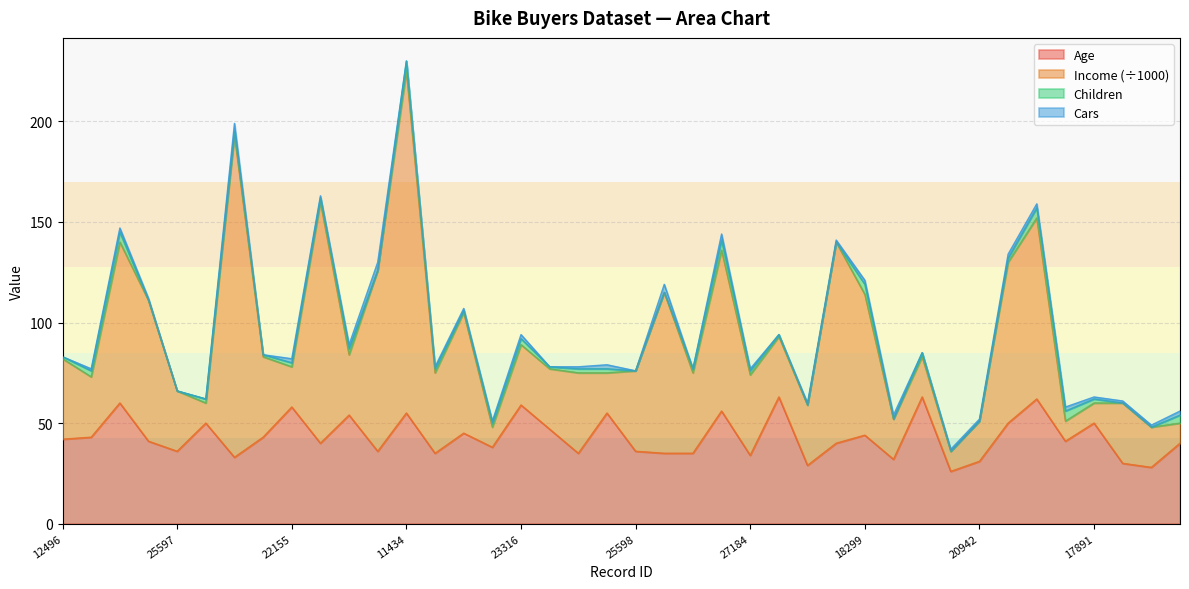

What is the value of the Income (÷1000) point at the 31st from the left?

20